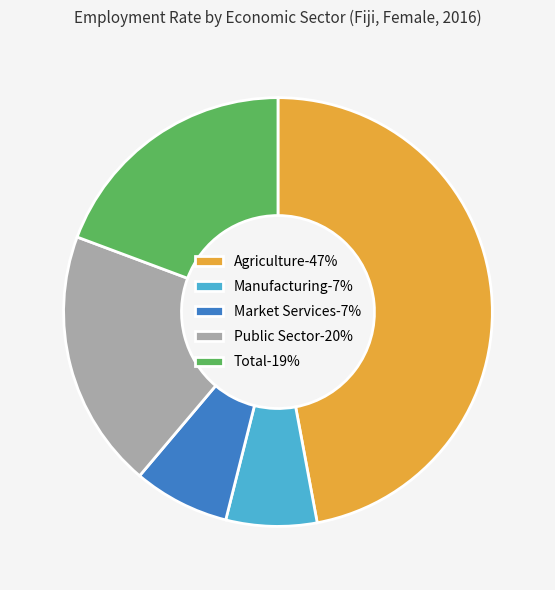

The Public Sector-20% slice represents 20% of the pie. True or false?

True